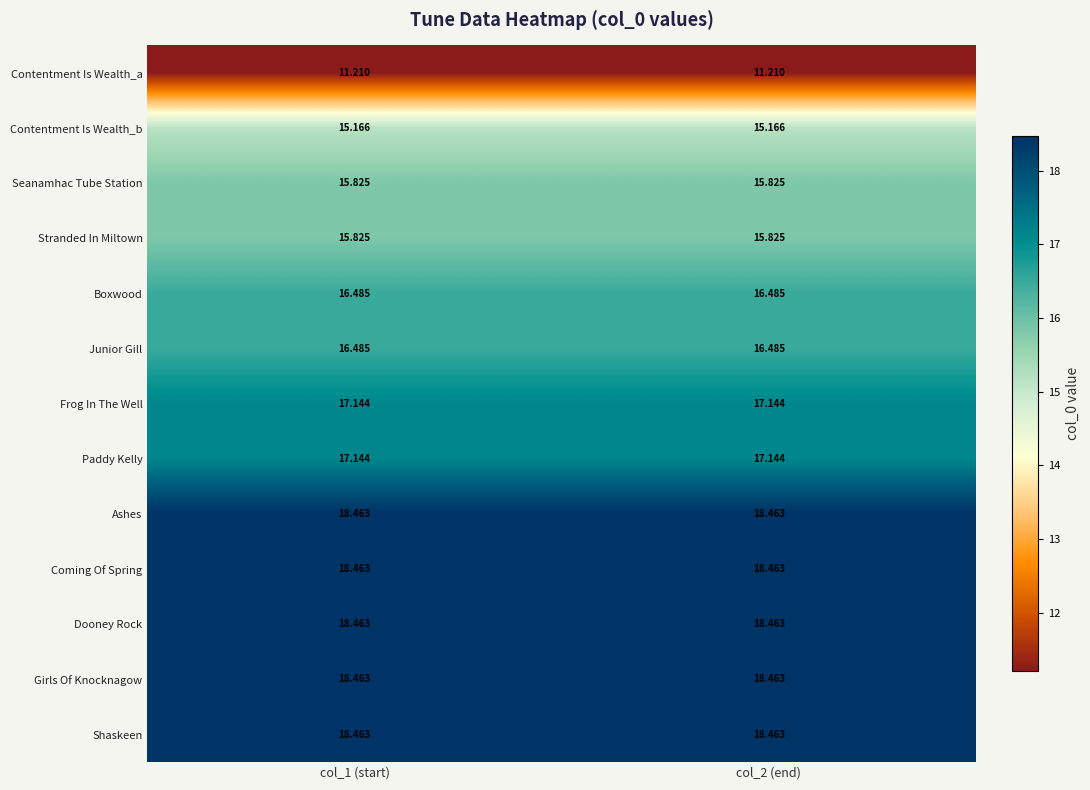

Count the number of categories in the chart.

2